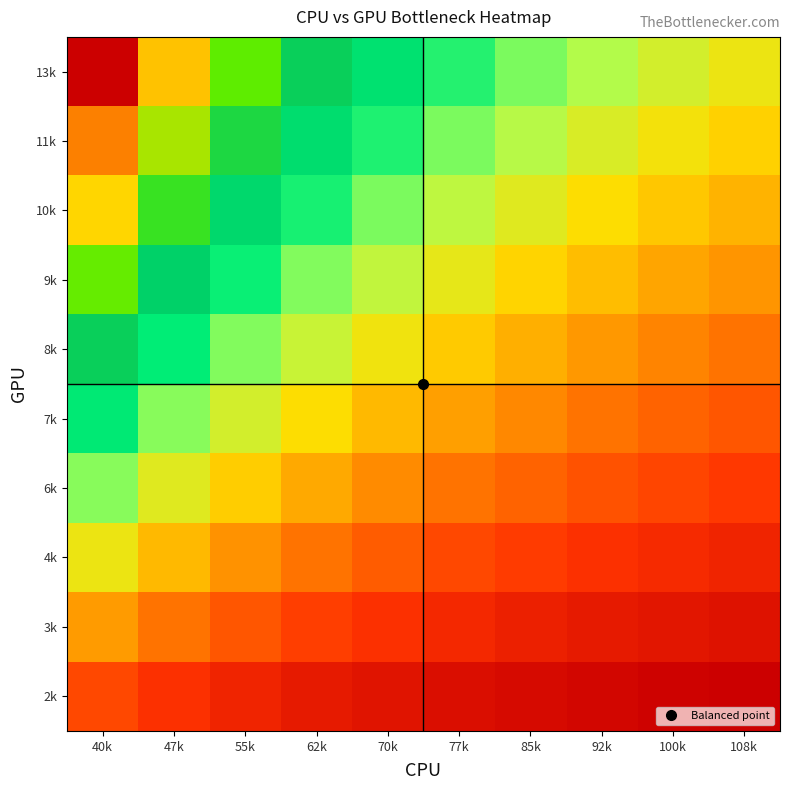

Rank the series by their maximum value, from highest to lowest.

13k, 11k, 10k, 9k, 8k, 7k, 6k, 4k, 3k, 2k